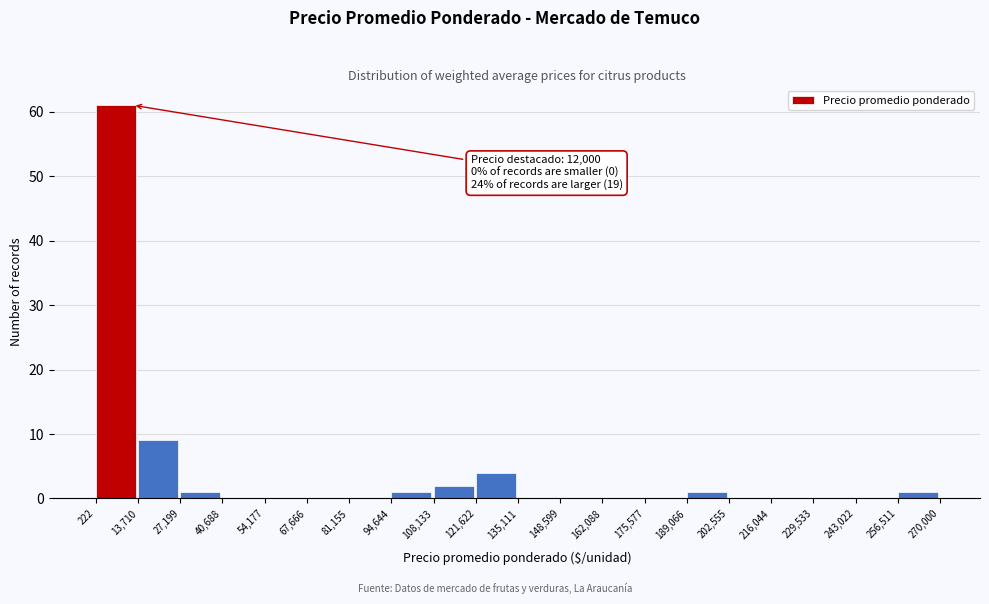

Which range on the x-axis has the tallest bar?

222 to 13,710